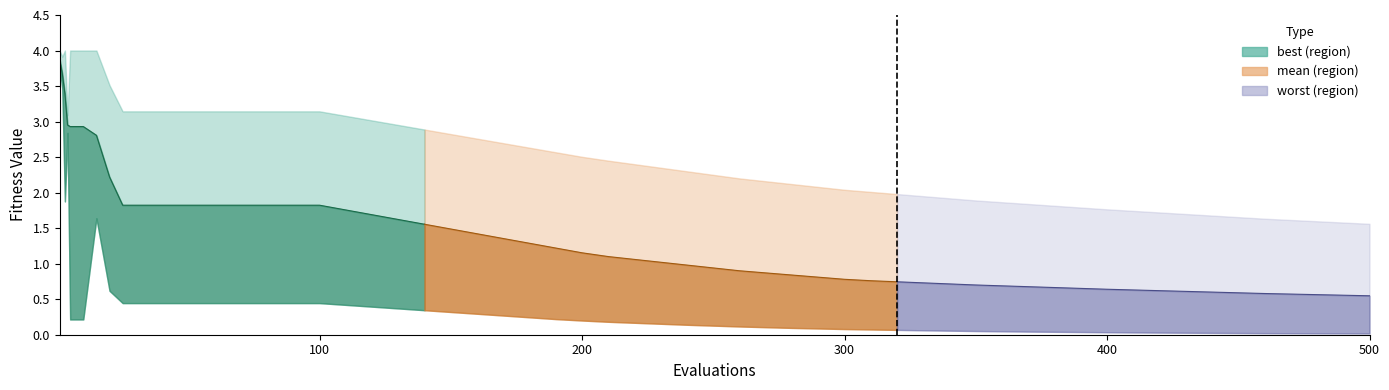

What is the sum of all values?

60.6